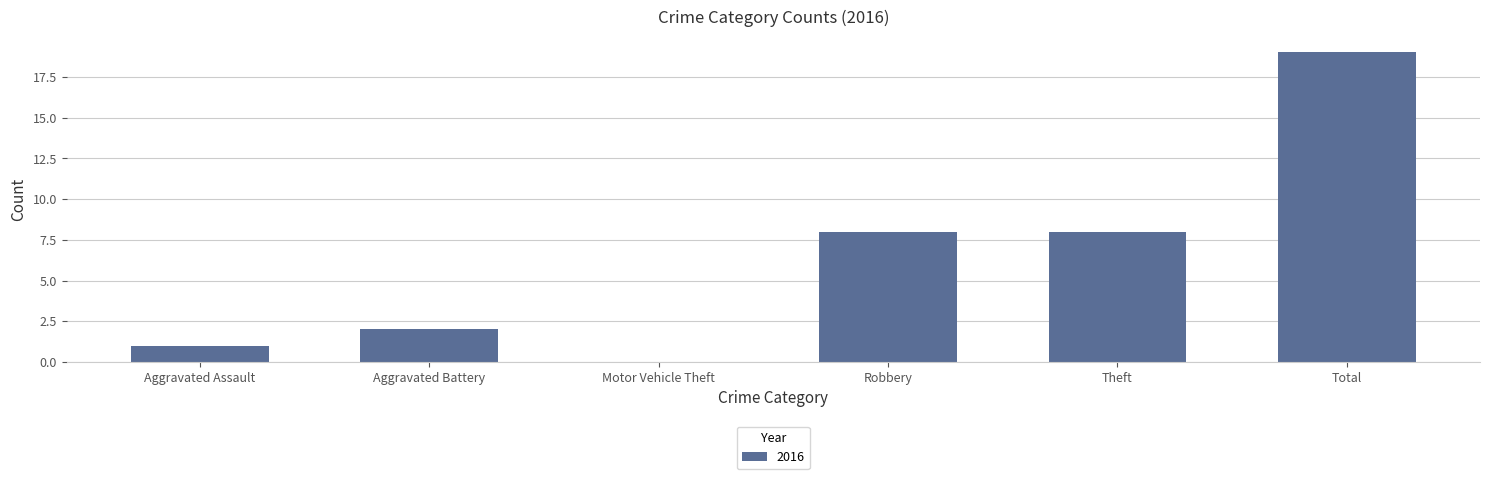

True or false: the data shows 2 at Aggravated Battery.

True